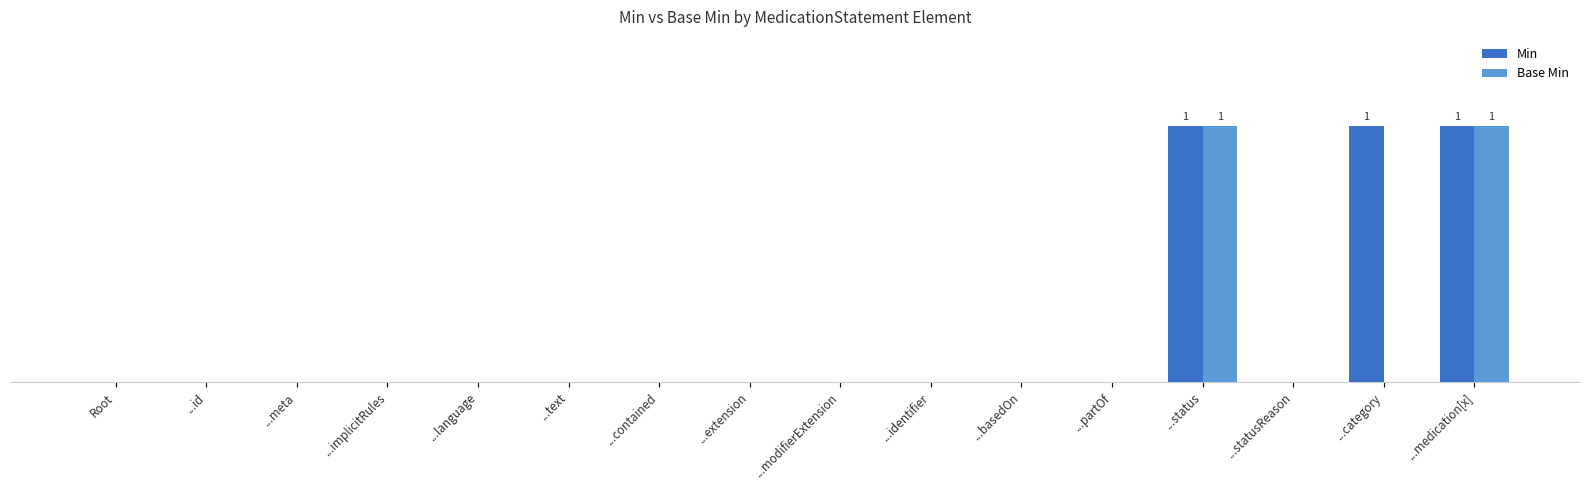

What are all the series names shown in the legend?

Min, Base Min